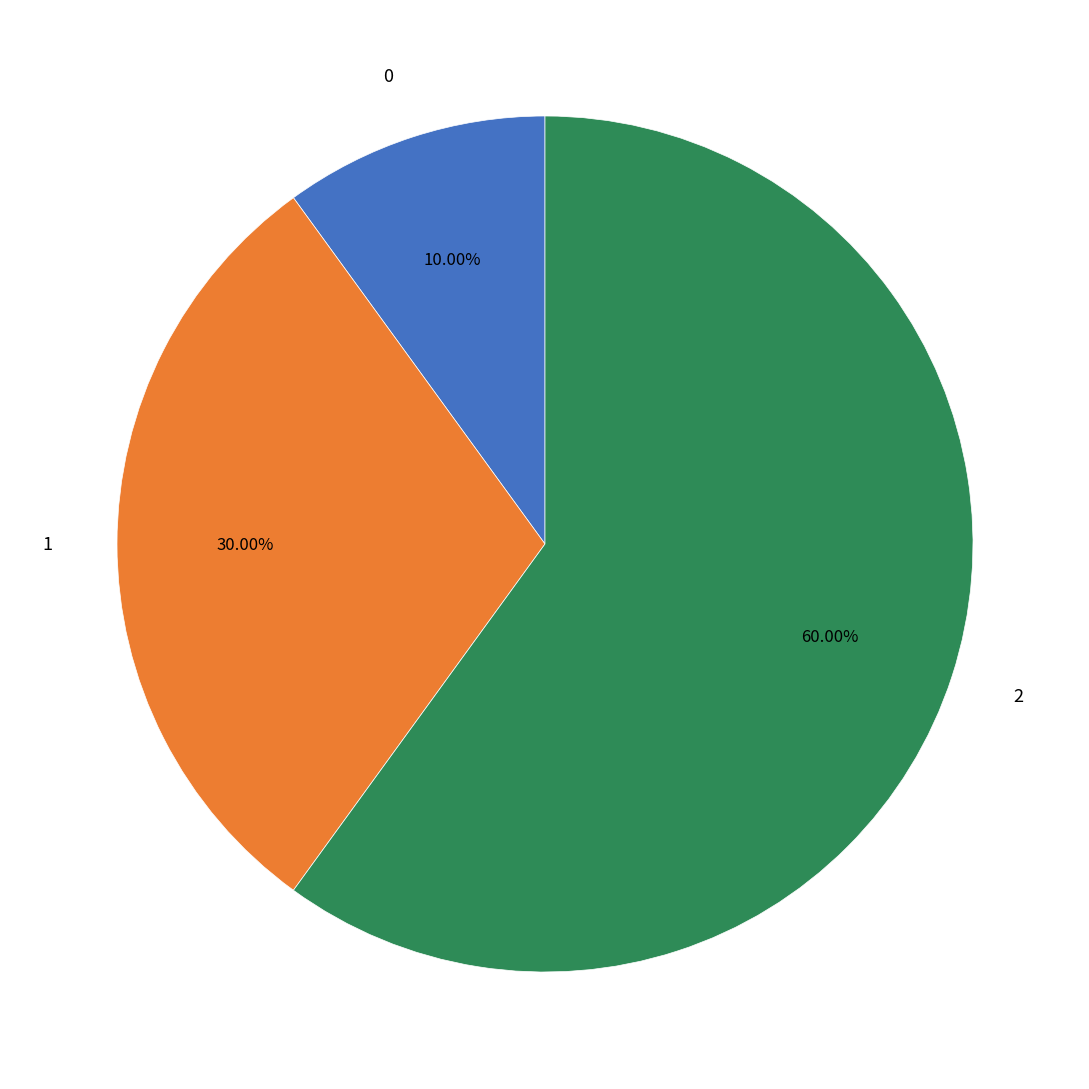

What percentage is the 0 slice, to the nearest percent?

10%